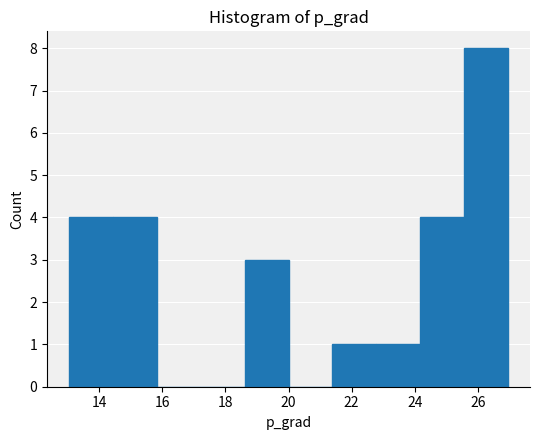

Reading left to right, transcribe this chart: for each bar, give the range it covers on the x-axis and its height. Neither the bar edges nor the heights are printed on the chart, so give them approximately, as read against the axes.

13.0 to 14.4: 4
14.4 to 15.8: 4
15.8 to 17.2: 0
17.2 to 18.6: 0
18.6 to 20.0: 3
20.0 to 21.4: 0
21.4 to 22.8: 1
22.8 to 24.2: 1
24.2 to 25.6: 4
25.6 to 27.0: 8